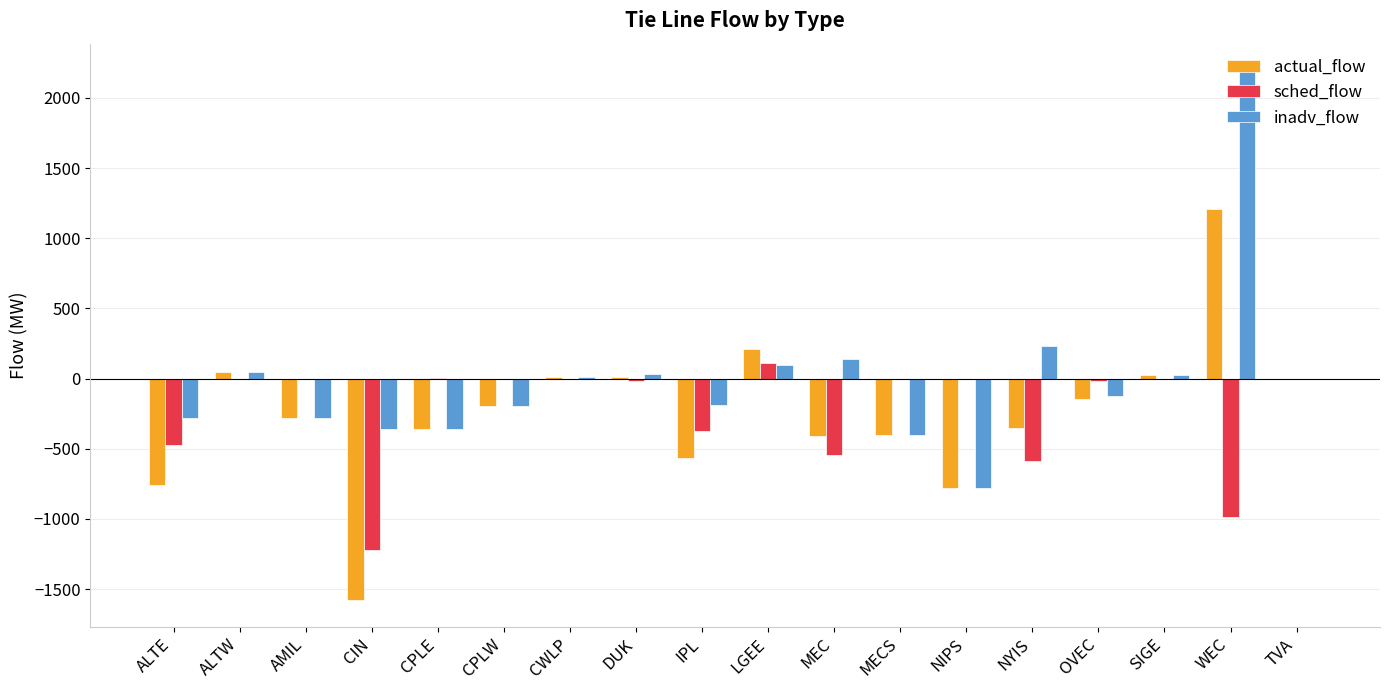

Which series has the largest total across all categories?

inadv_flow